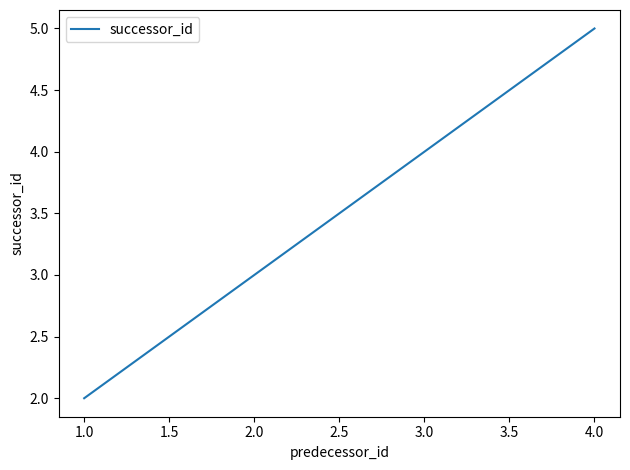

Which has a higher value, 4.0 or 2.0?

4.0